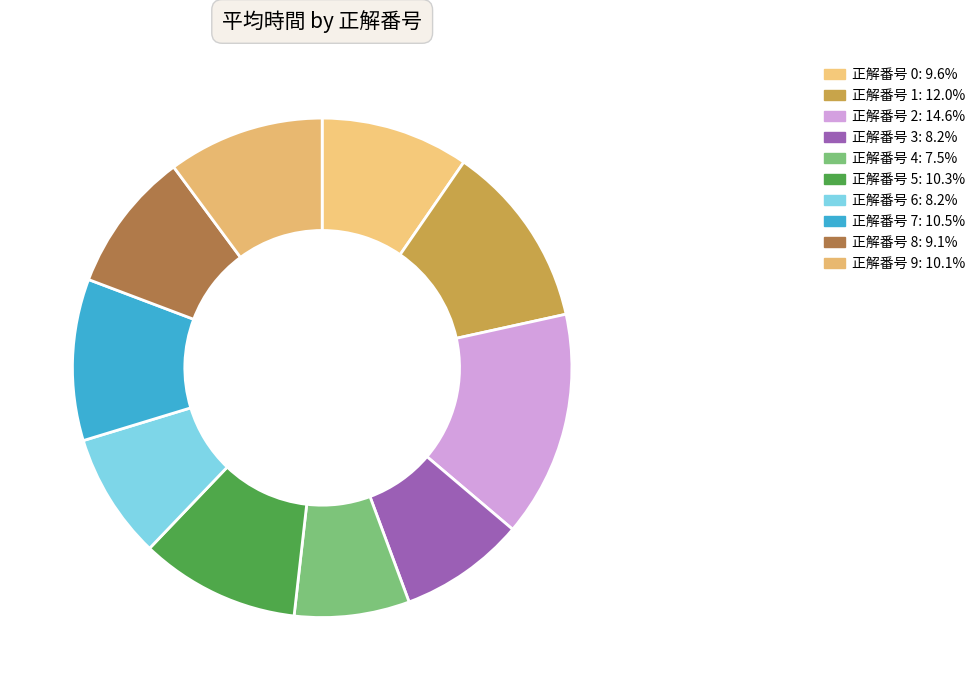

Rank the categories by value from highest to lowest.

2, 1, 7, 5, 9, 0, 8, 3, 6, 4